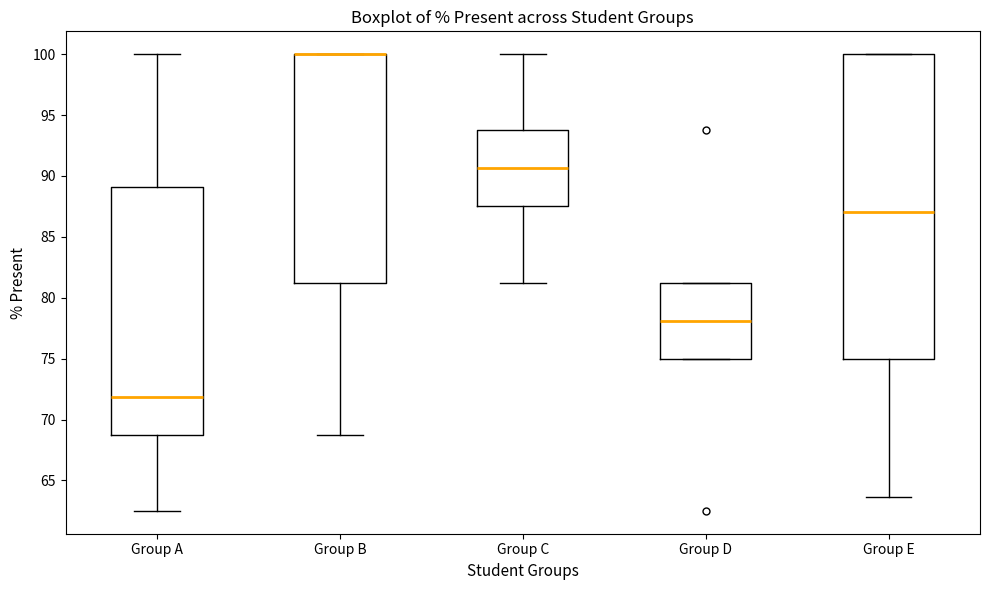

Reading left to right, transcribe this box plot: for each box, give where its median line is, the range the box spans, and where its two whiskers end, as read against the y-axis. The values are not printed on the chart, so give them approximately, as read against the axis.

Group A: median 72.0, box 69.0 to 89.0, whiskers 62.5 to 100.0
Group B: median 100.0 (drawn on the box's upper edge), box 81.5 to 100.0, whiskers 69.0 to 100.0
Group C: median 90.5, box 87.5 to 94.0, whiskers 81.5 to 100.0
Group D: median 78.0, box 75.0 to 81.5, whiskers 75.0 to 81.5
Group E: median 87.0, box 75.0 to 100.0, whiskers 63.5 to 100.0